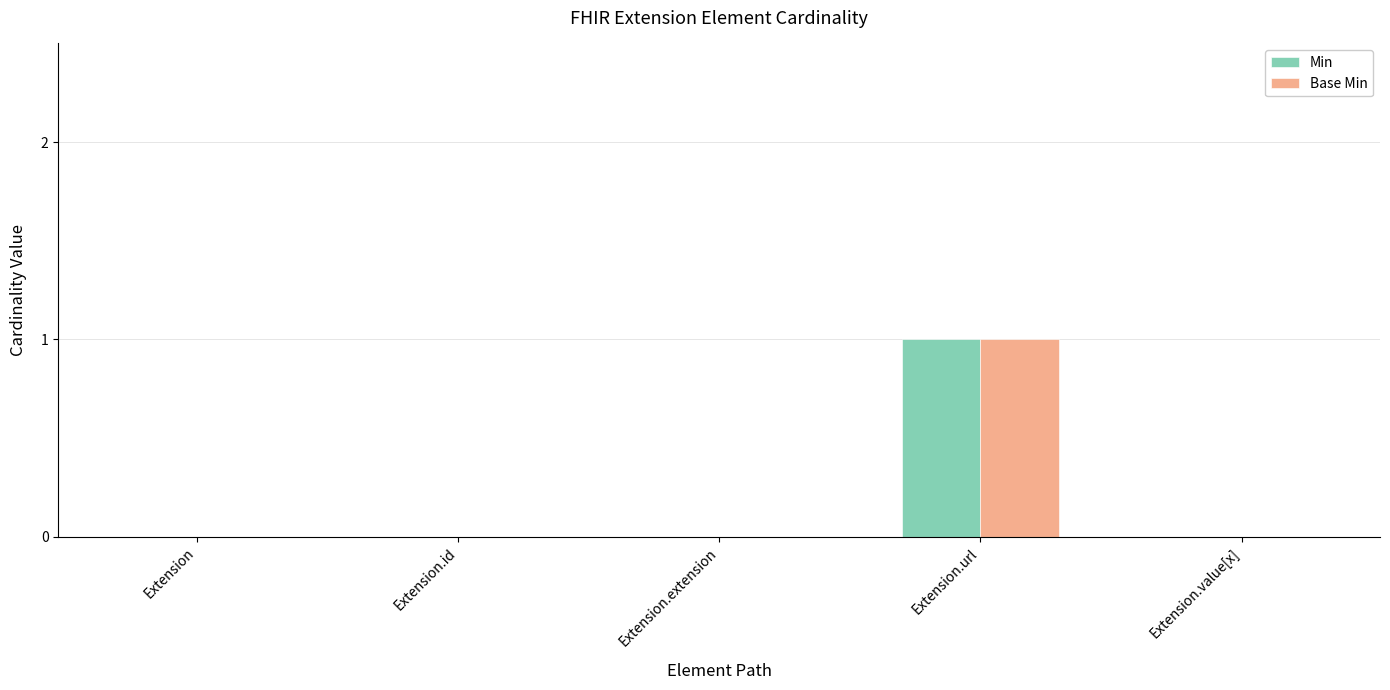

At which category is the sum across all series the highest?

Extension.url